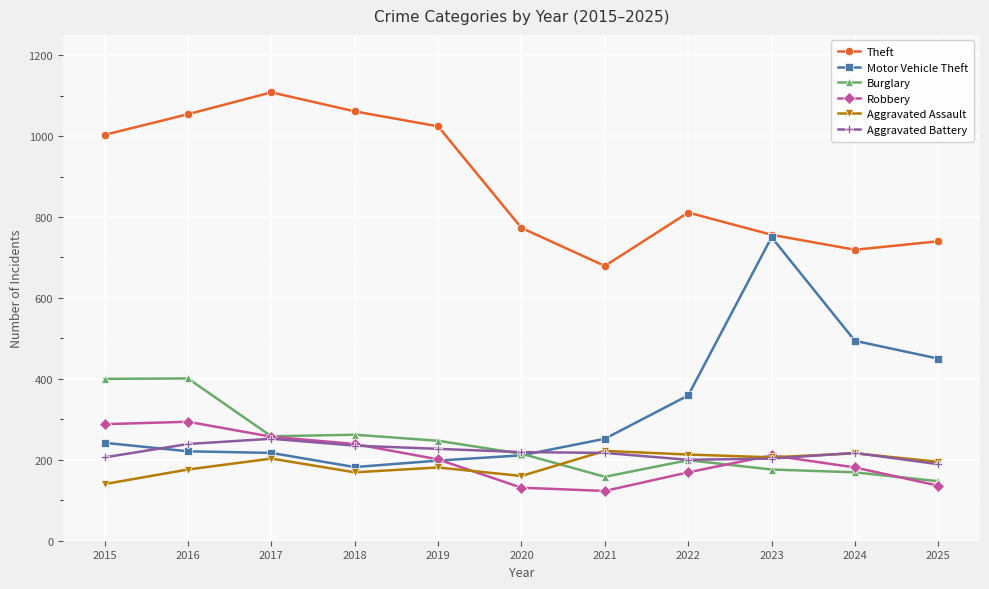

At which category is the sum across all series the highest?

2016